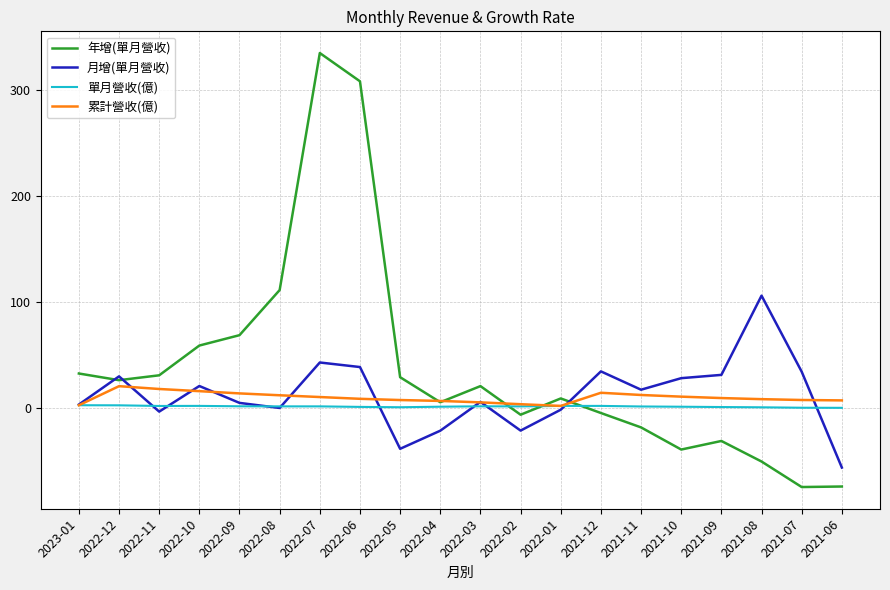

True or false: 單月營收(億) has a value of 2.1 at 2021-12.

True